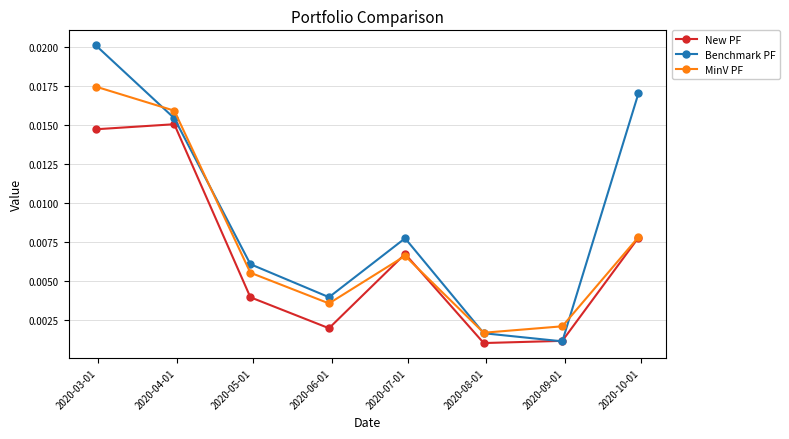

Which series has the largest total across all categories?

Benchmark PF